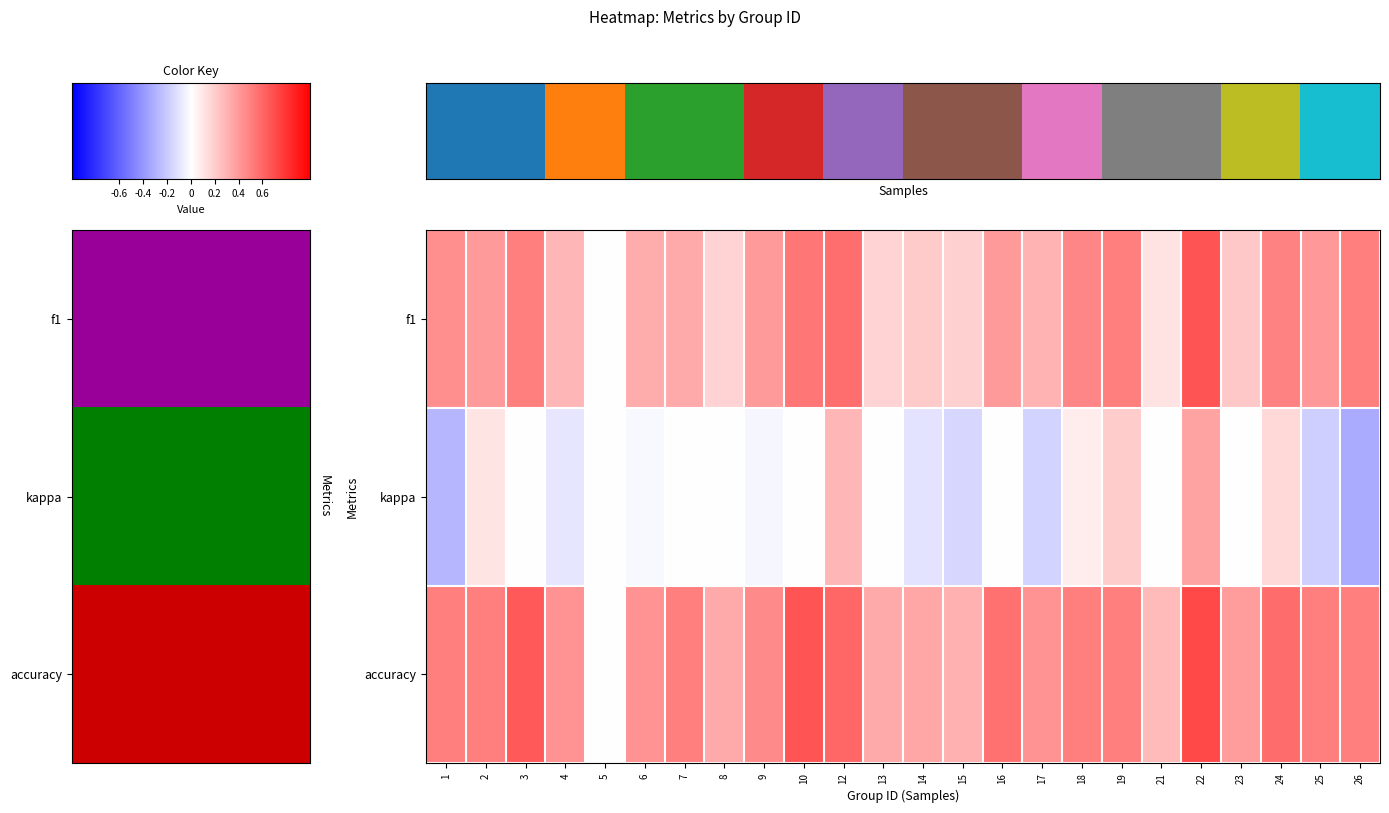

How many series are shown in this chart?

3